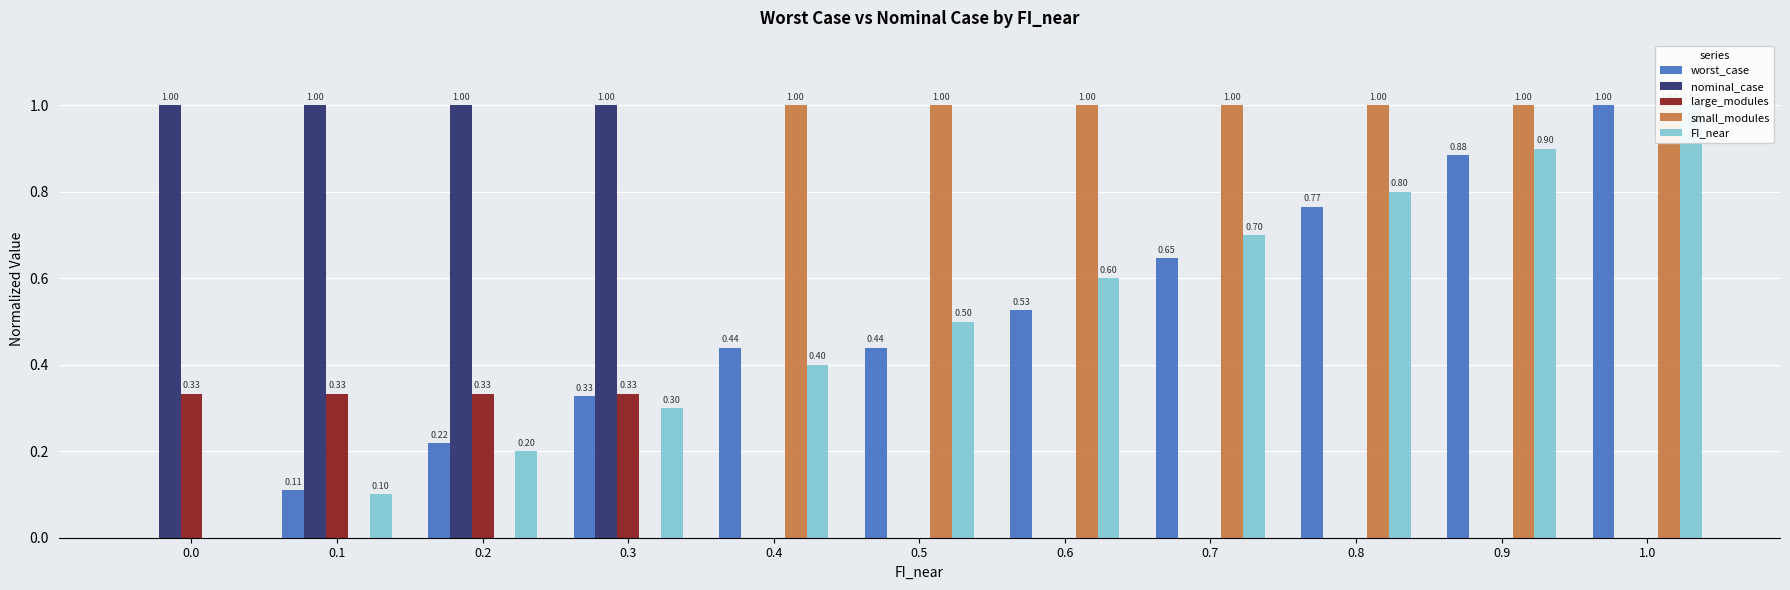

What is the sum of the worst_case values at 0.2 and 1.0?

1.2